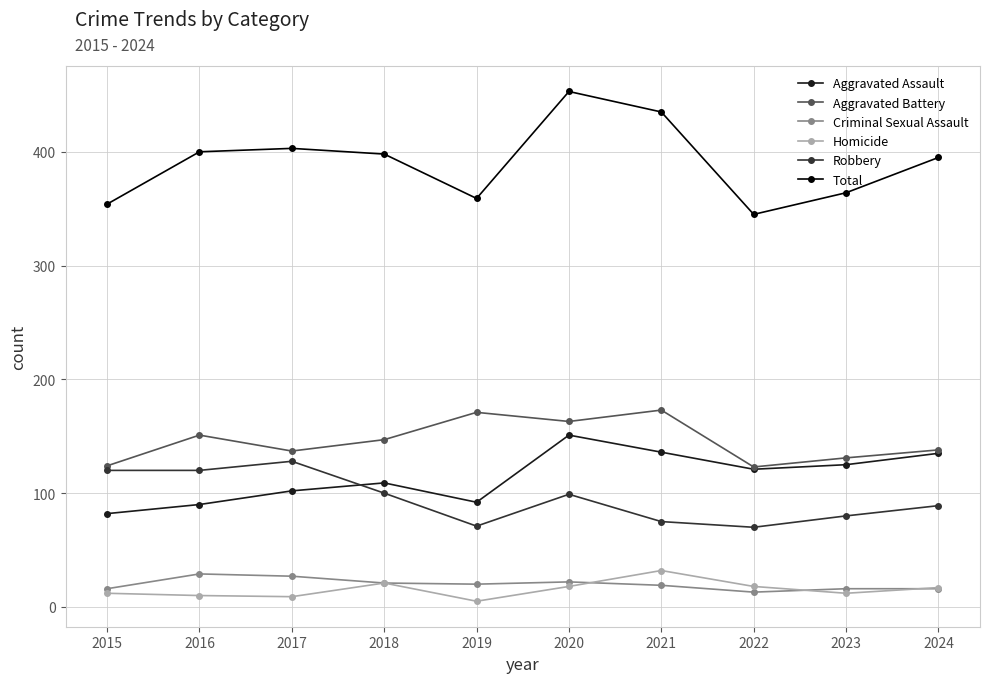

True or false: Homicide and Aggravated Assault cross at least once.

False